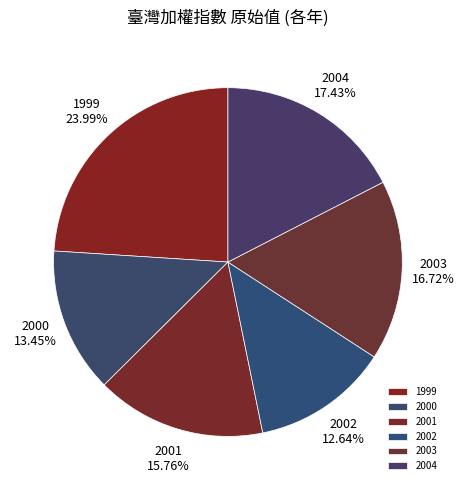

What percentage do 2004 and 2003 together represent?

34.2%